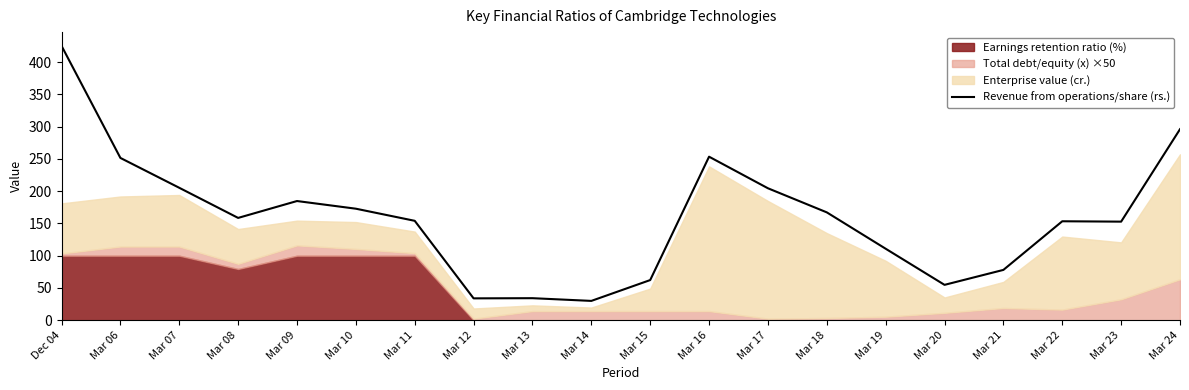

What is the average value?

159.2